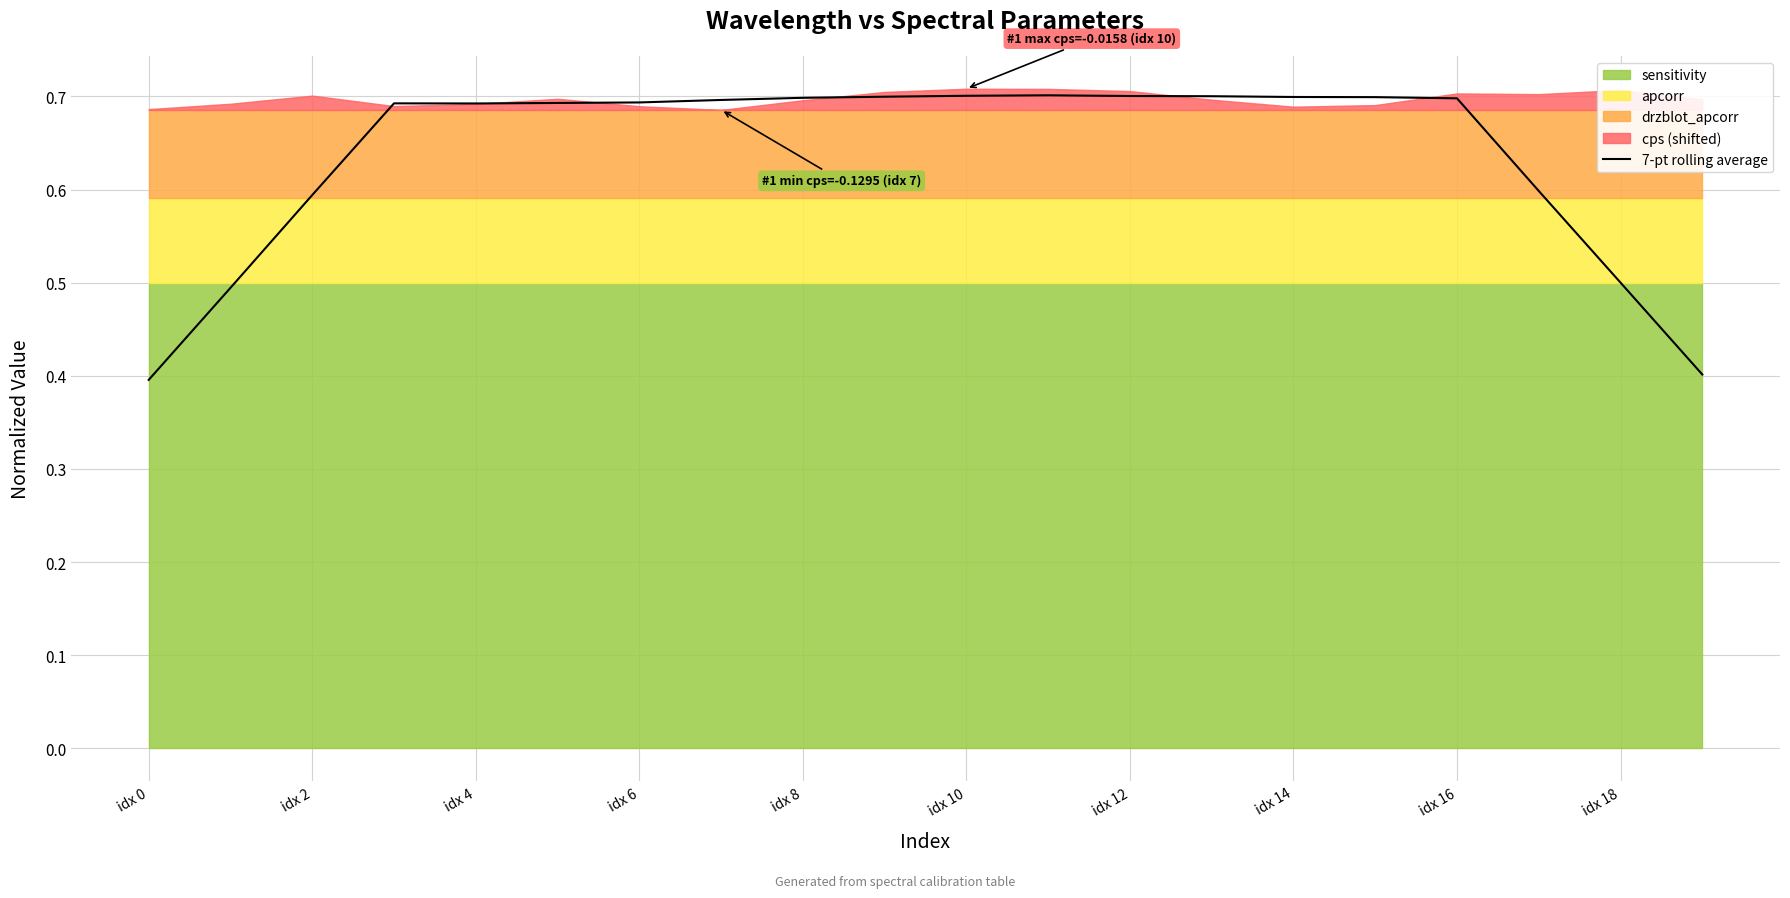

What is the minimum value for 7-pt rolling average?

0.4